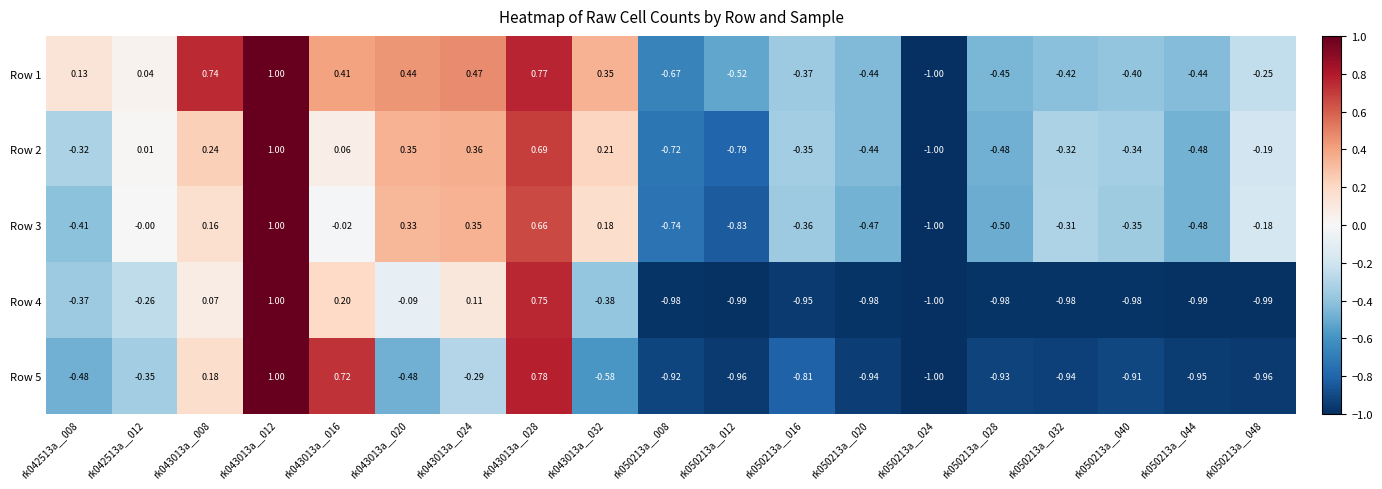

Reading right to left, extract all data points from this chart.

Row 1: rk050213a__048=-0.2	rk050213a__044=-0.4	rk050213a__040=-0.4	rk050213a__032=-0.4	rk050213a__028=-0.5	rk050213a__024=-1.0	rk050213a__020=-0.4	rk050213a__016=-0.4	rk050213a__012=-0.5	rk050213a__008=-0.7	rk043013a__032=0.3	rk043013a__028=0.8	rk043013a__024=0.5	rk043013a__020=0.4	rk043013a__016=0.4	rk043013a__012=1.0	rk043013a__008=0.7	rk042513a__012=0.0	rk042513a__008=0.1
Row 2: rk050213a__048=-0.2	rk050213a__044=-0.5	rk050213a__040=-0.3	rk050213a__032=-0.3	rk050213a__028=-0.5	rk050213a__024=-1.0	rk050213a__020=-0.4	rk050213a__016=-0.3	rk050213a__012=-0.8	rk050213a__008=-0.7	rk043013a__032=0.2	rk043013a__028=0.7	rk043013a__024=0.4	rk043013a__020=0.3	rk043013a__016=0.1	rk043013a__012=1.0	rk043013a__008=0.2	rk042513a__012=0.0	rk042513a__008=-0.3
Row 3: rk050213a__048=-0.2	rk050213a__044=-0.5	rk050213a__040=-0.3	rk050213a__032=-0.3	rk050213a__028=-0.5	rk050213a__024=-1.0	rk050213a__020=-0.5	rk050213a__016=-0.4	rk050213a__012=-0.8	rk050213a__008=-0.7	rk043013a__032=0.2	rk043013a__028=0.7	rk043013a__024=0.3	rk043013a__020=0.3	rk043013a__016=-0.0	rk043013a__012=1.0	rk043013a__008=0.2	rk042513a__012=-0.0	rk042513a__008=-0.4
Row 4: rk050213a__048=-1.0	rk050213a__044=-1.0	rk050213a__040=-1.0	rk050213a__032=-1.0	rk050213a__028=-1.0	rk050213a__024=-1.0	rk050213a__020=-1.0	rk050213a__016=-0.9	rk050213a__012=-1.0	rk050213a__008=-1.0	rk043013a__032=-0.4	rk043013a__028=0.8	rk043013a__024=0.1	rk043013a__020=-0.1	rk043013a__016=0.2	rk043013a__012=1.0	rk043013a__008=0.1	rk042513a__012=-0.3	rk042513a__008=-0.4
Row 5: rk050213a__048=-1.0	rk050213a__044=-0.9	rk050213a__040=-0.9	rk050213a__032=-0.9	rk050213a__028=-0.9	rk050213a__024=-1.0	rk050213a__020=-0.9	rk050213a__016=-0.8	rk050213a__012=-1.0	rk050213a__008=-0.9	rk043013a__032=-0.6	rk043013a__028=0.8	rk043013a__024=-0.3	rk043013a__020=-0.5	rk043013a__016=0.7	rk043013a__012=1.0	rk043013a__008=0.2	rk042513a__012=-0.3	rk042513a__008=-0.5